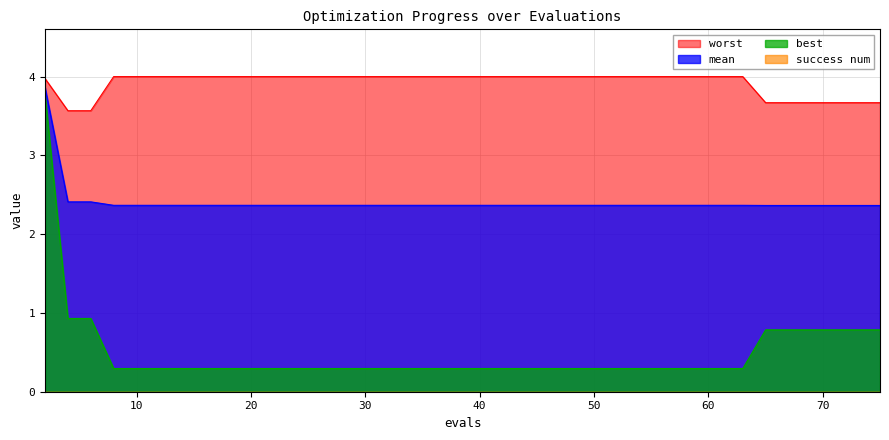

True or false: mean and best intersect in this chart.

False